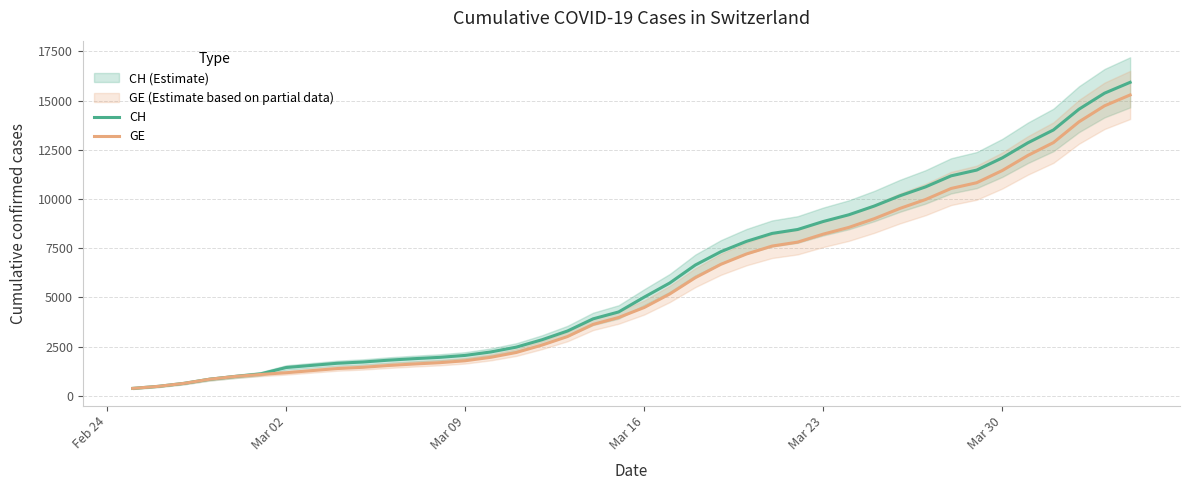

What is the maximum value for CH?

15926